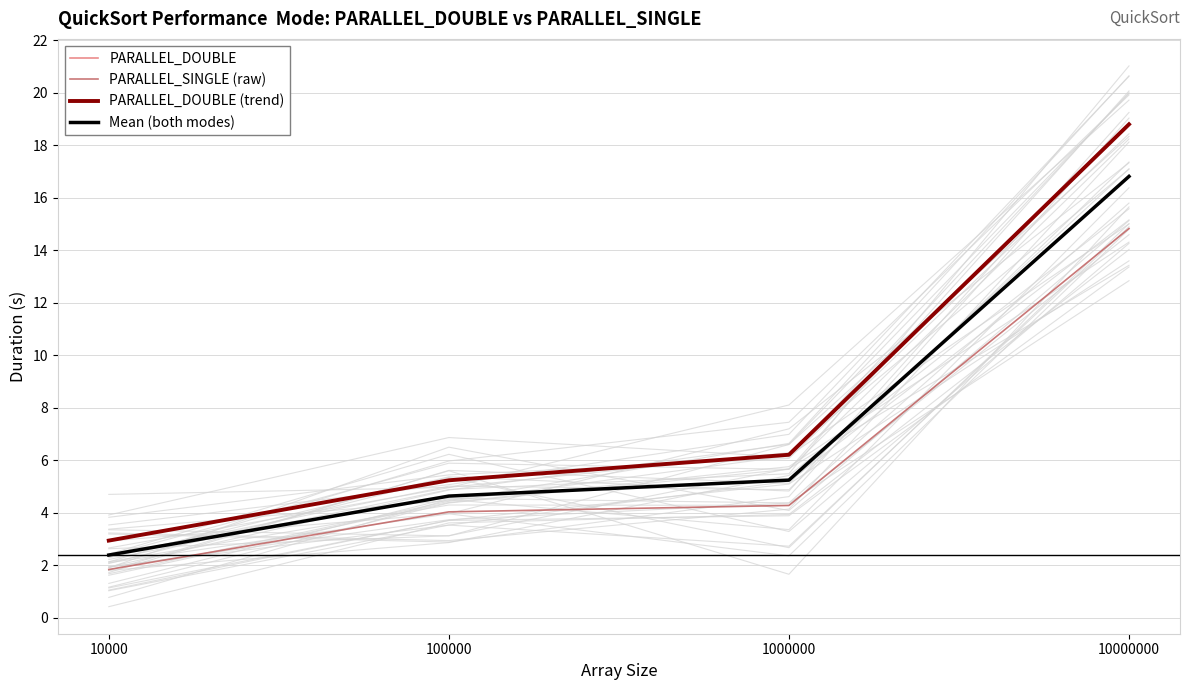

True or false: PARALLEL_SINGLE (raw) and PARALLEL_DOUBLE intersect in this chart.

False